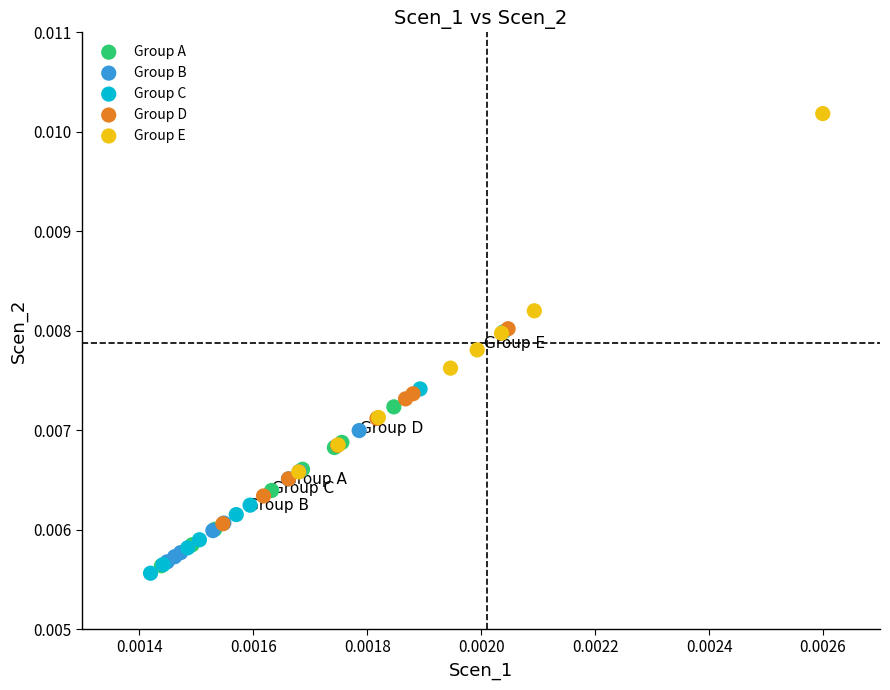

Which series reaches the maximum Y coordinate?

Group E